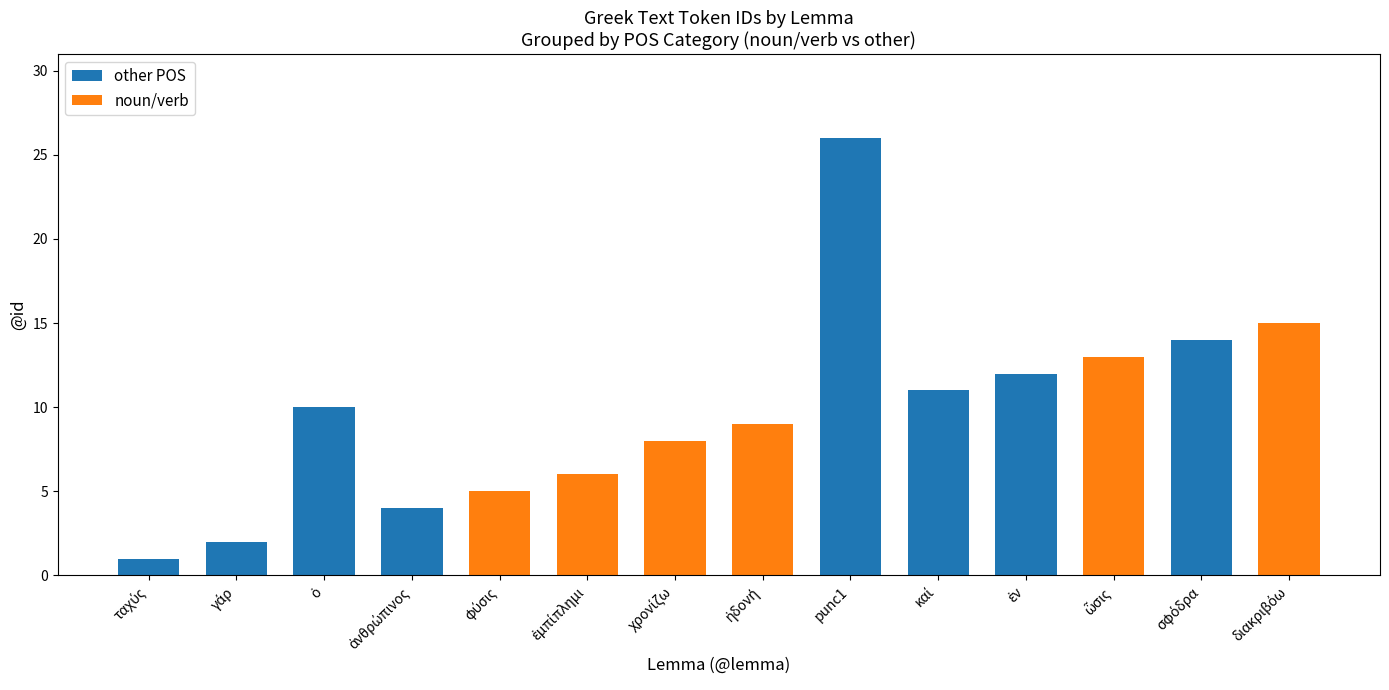

At which category is the sum across all series the highest?

punc1